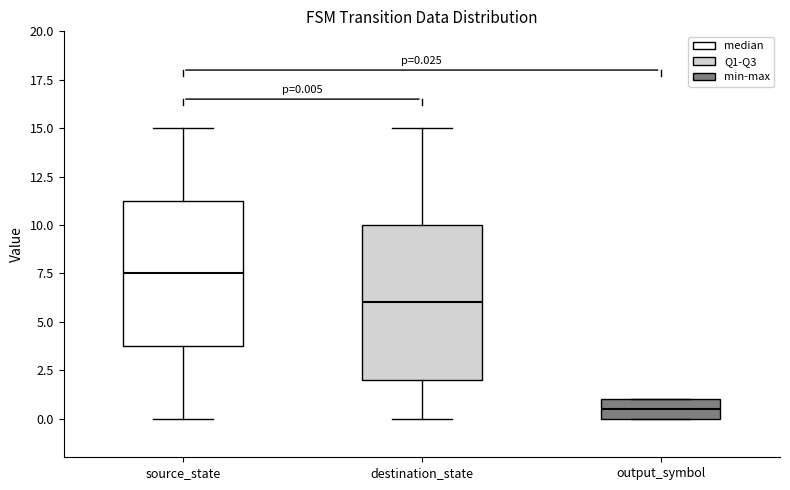

Which box's median line is the highest?

source_state